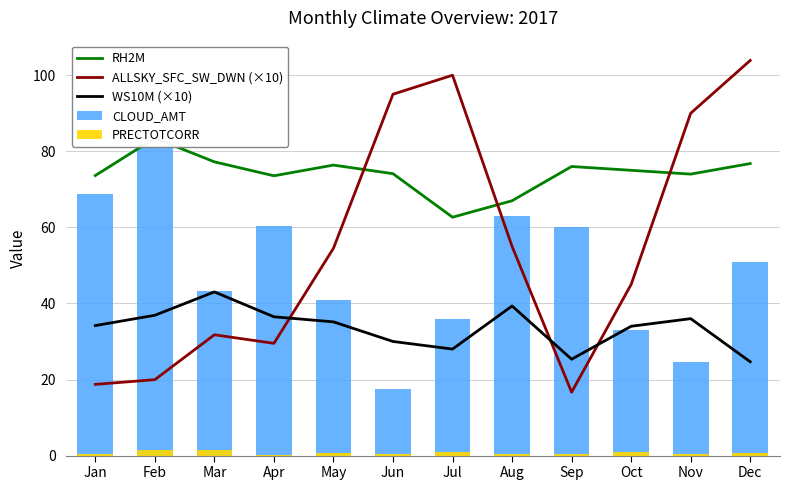

Does the chart contain any negative values?

No